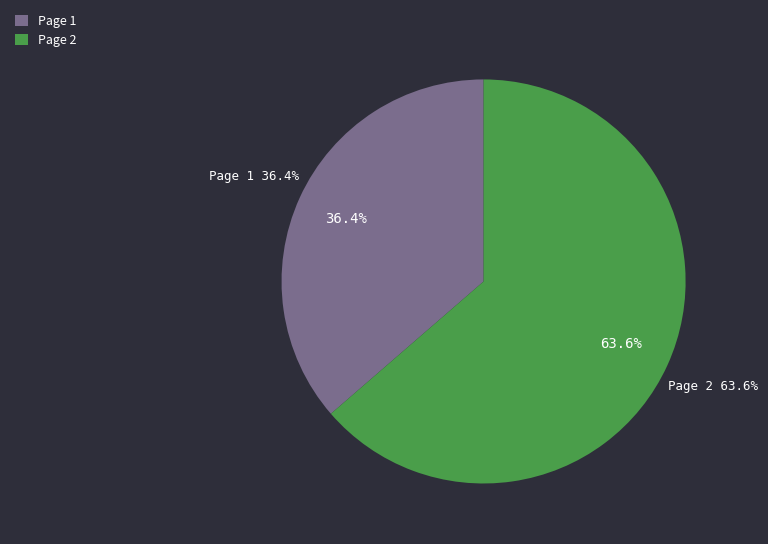

Which category has the smallest portion of the pie?

Page 1